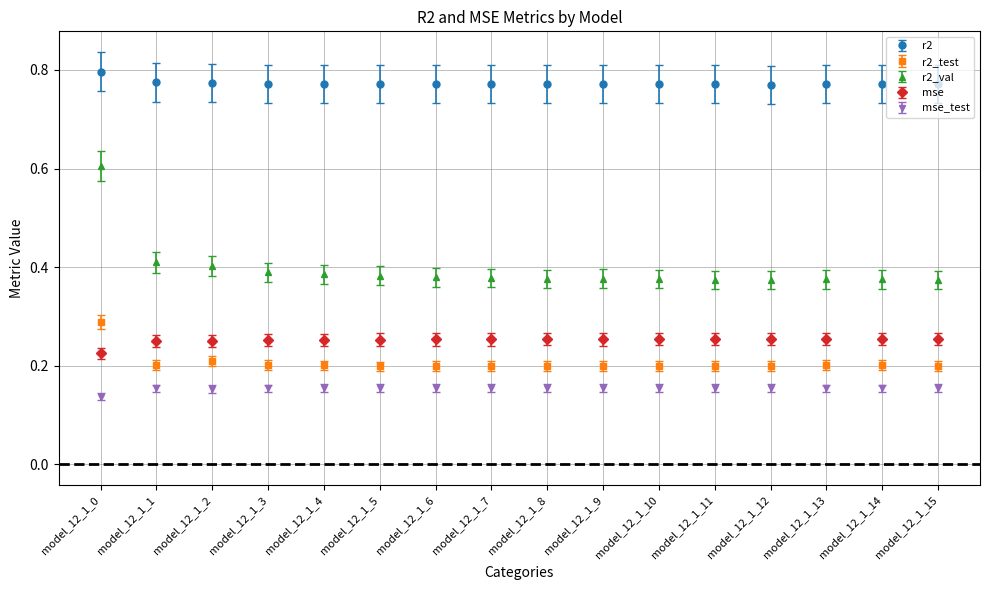

How many r2_val values are between 0 and 1?

16